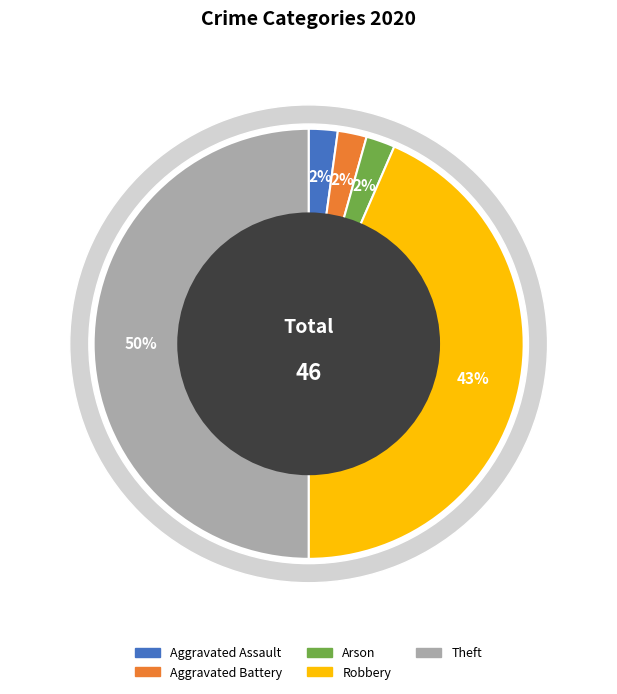

What is the total percentage of Aggravated Assault and Theft?

52.2%